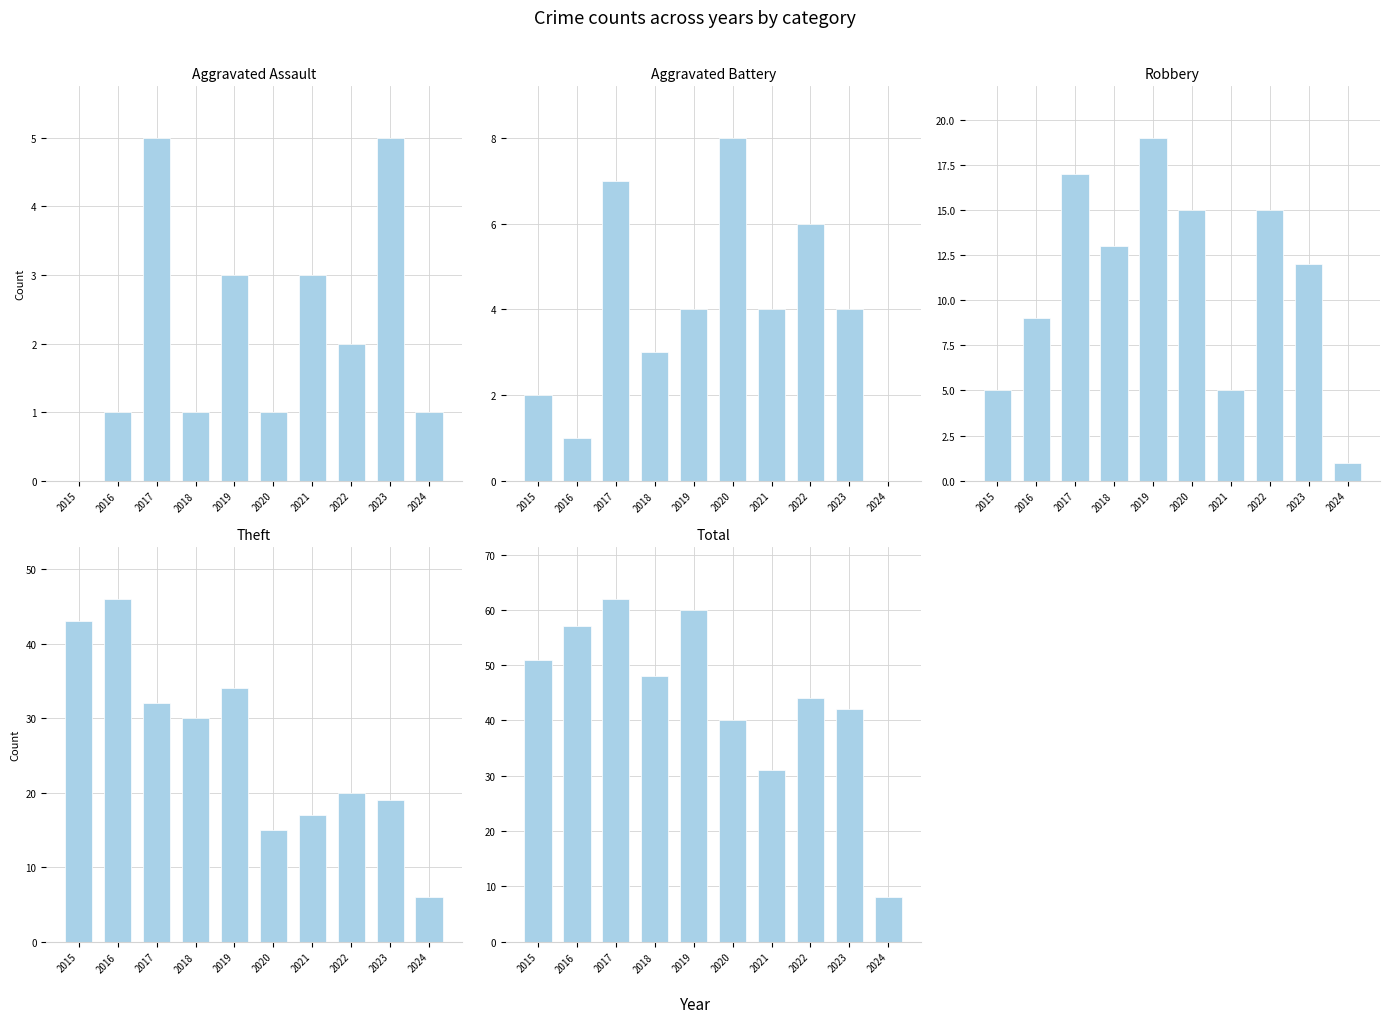

Count the number of data series in this chart.

5